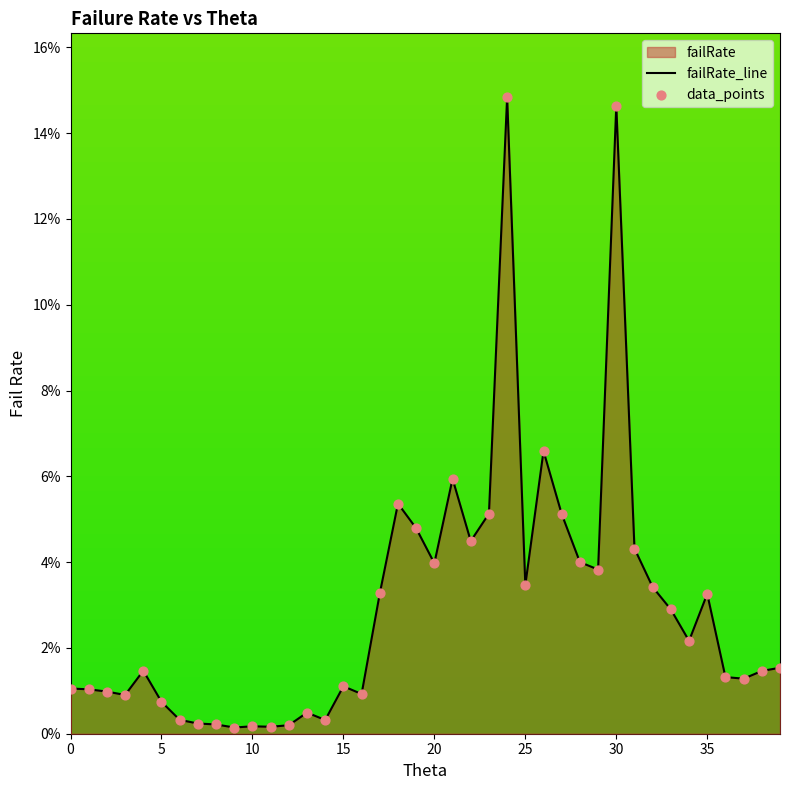

Which series reaches the minimum Y coordinate?

failRate_line